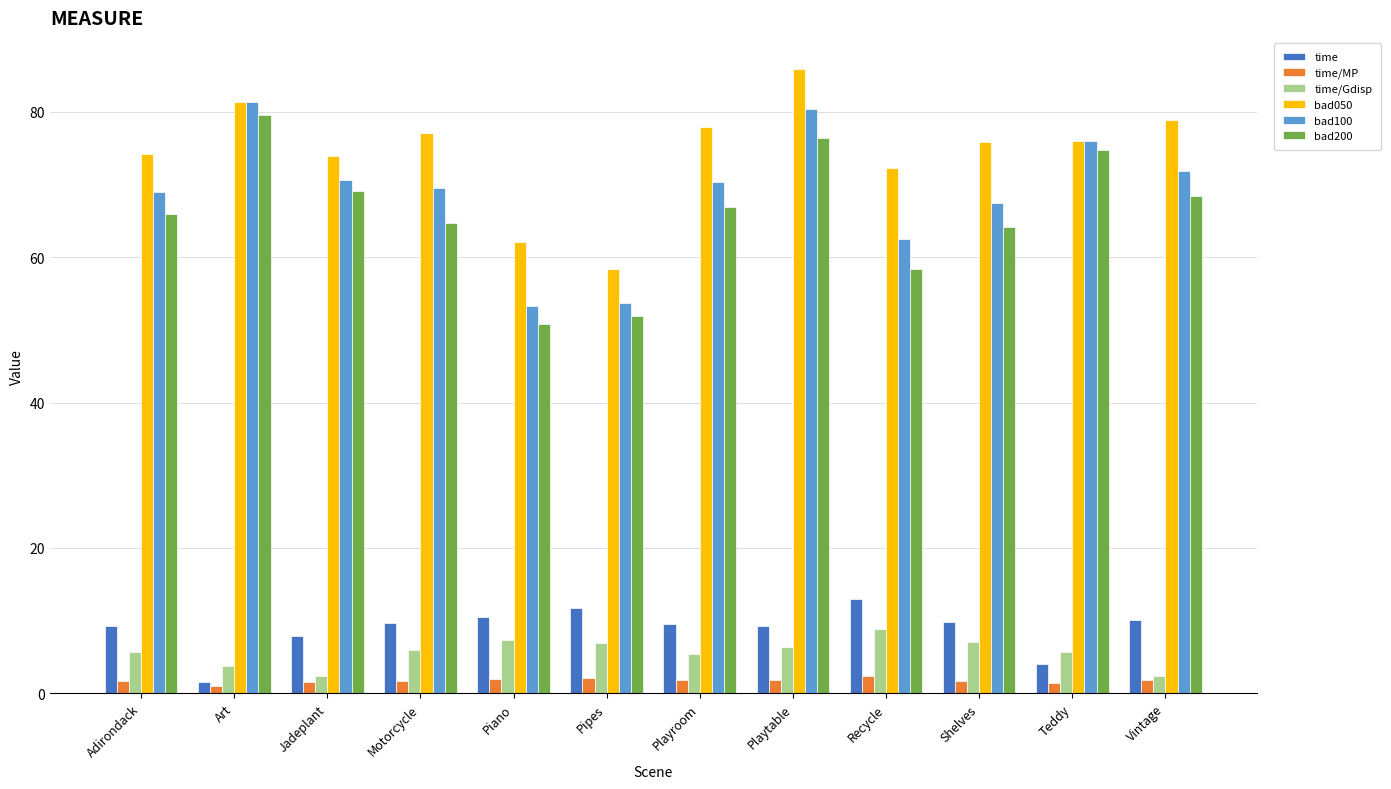

List the series in order of their peak value, highest first.

bad050, bad100, bad200, time, time/Gdisp, time/MP